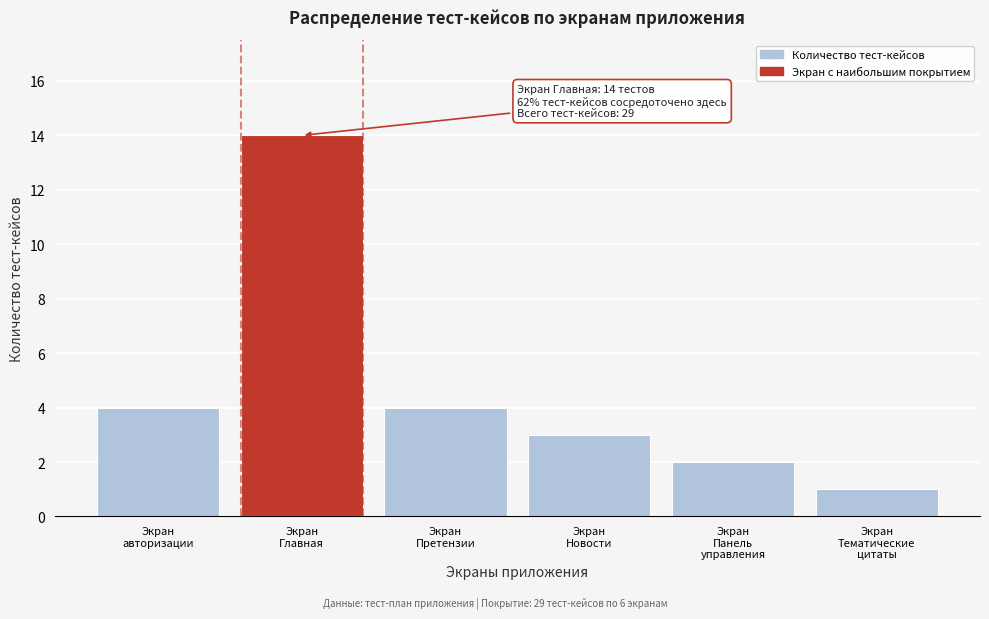

Reading right to left, what are all the values shown in this chart?

1	2	3	4	14	4